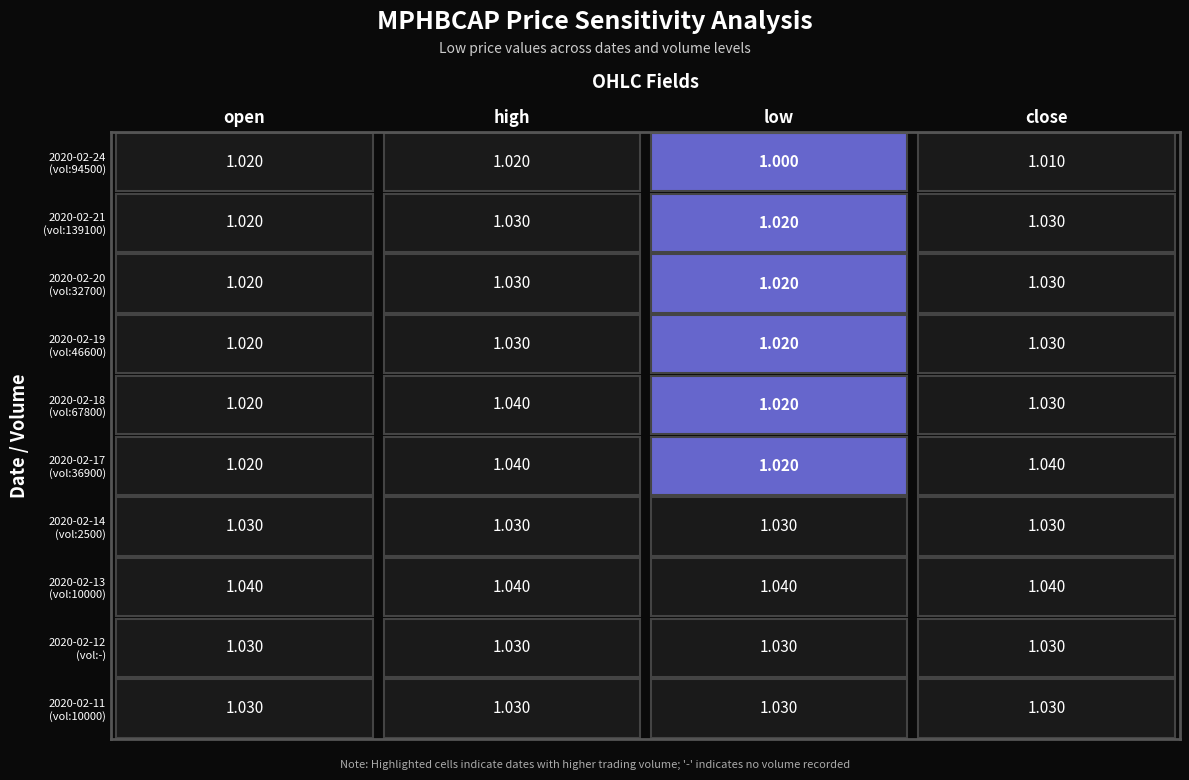

What is the minimum value for 2020-02-12?

1.0